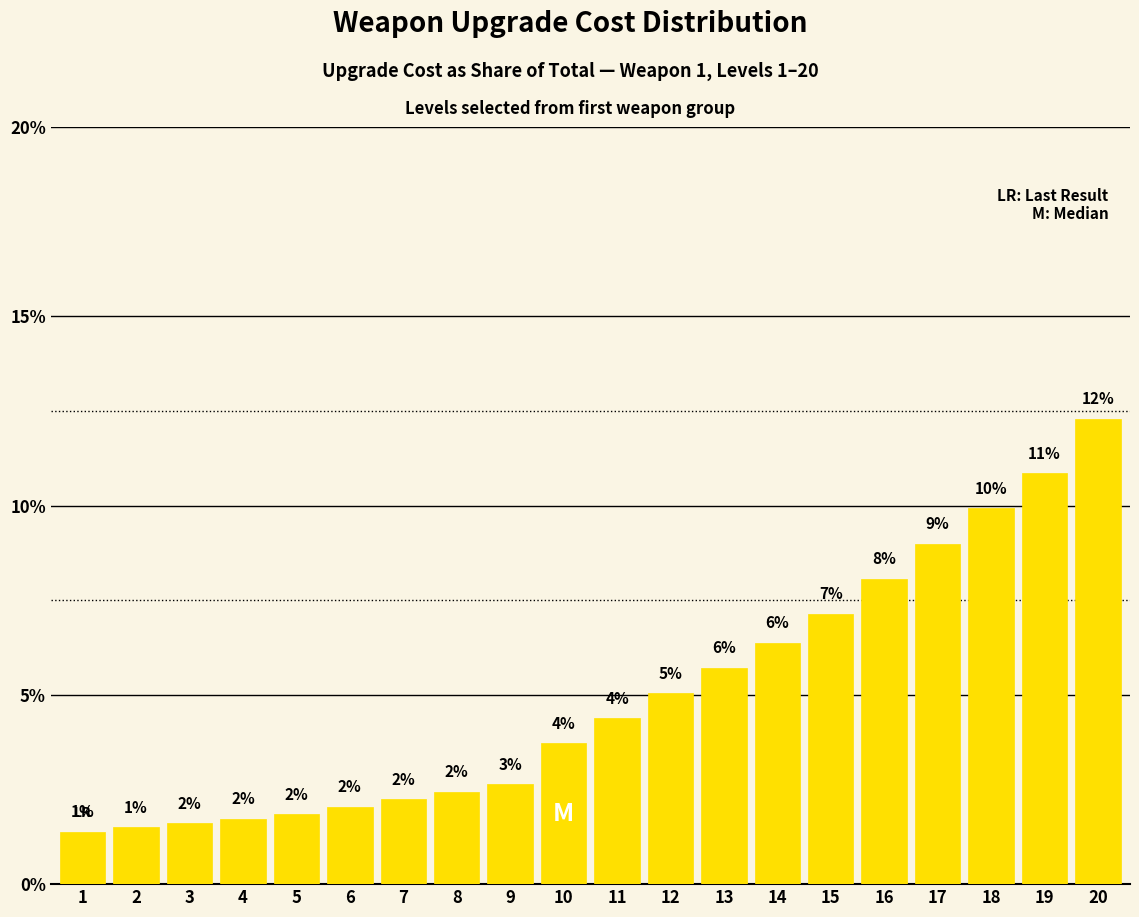

List the labels in order of value, smallest first.

1, 2, 3, 4, 5, 6, 7, 8, 9, 10, 11, 12, 13, 14, 15, 16, 17, 18, 19, 20